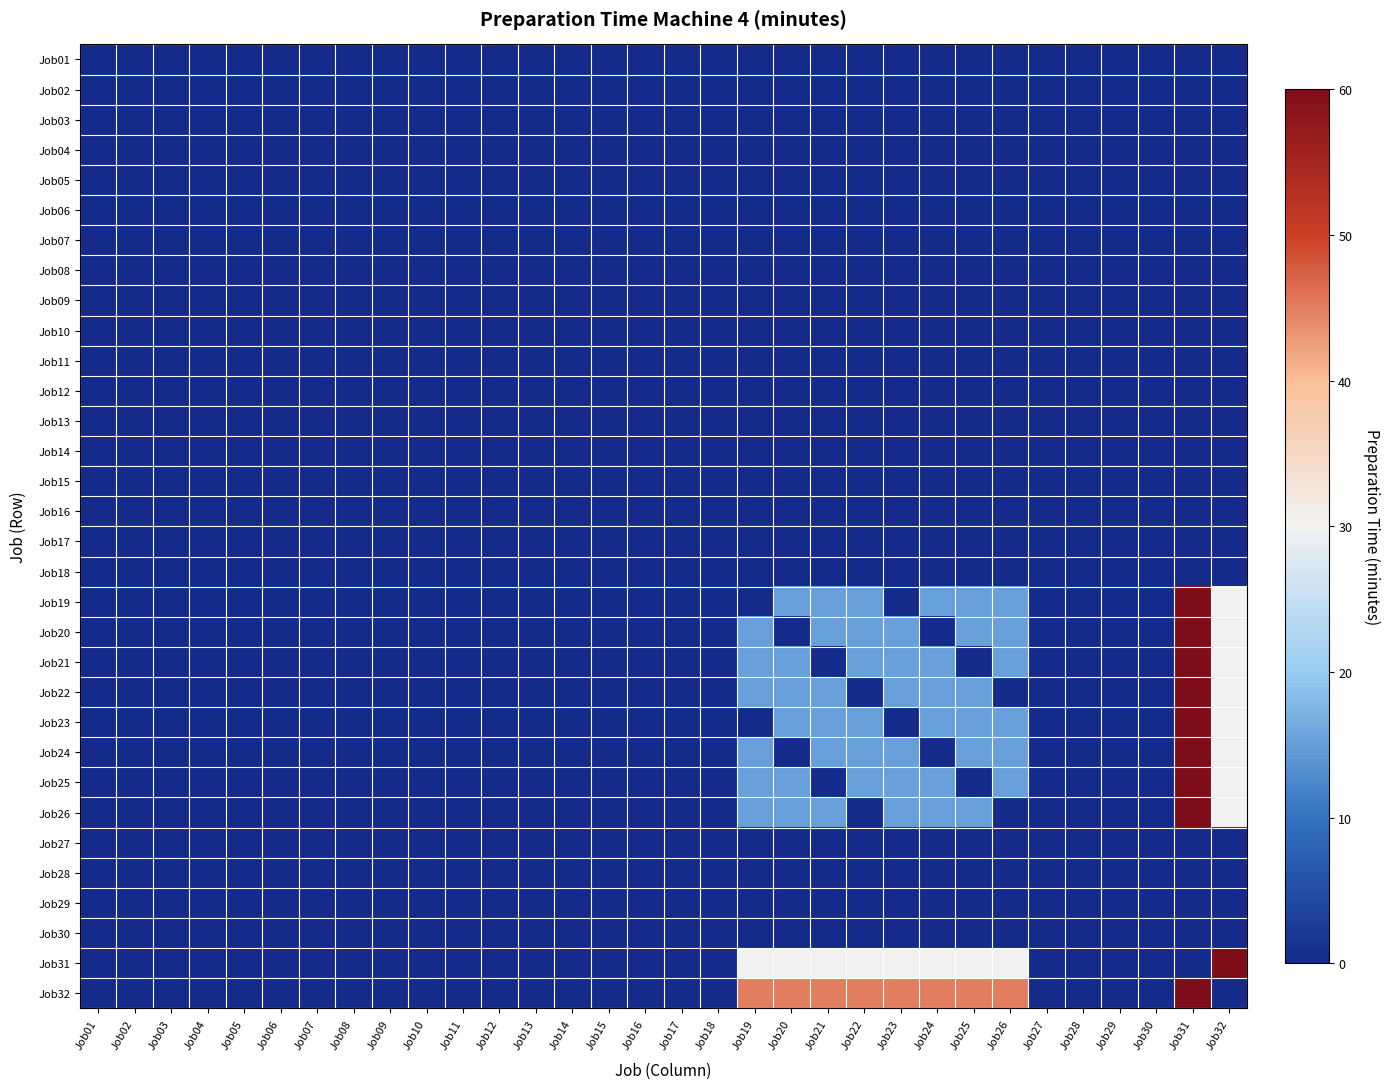

List the series in order of their peak value, highest first.

Job19, Job20, Job21, Job22, Job23, Job24, Job25, Job26, Job31, Job32, Job01, Job02, Job03, Job04, Job05, Job06, Job07, Job08, Job09, Job10, Job11, Job12, Job13, Job14, Job15, Job16, Job17, Job18, Job27, Job28, Job29, Job30